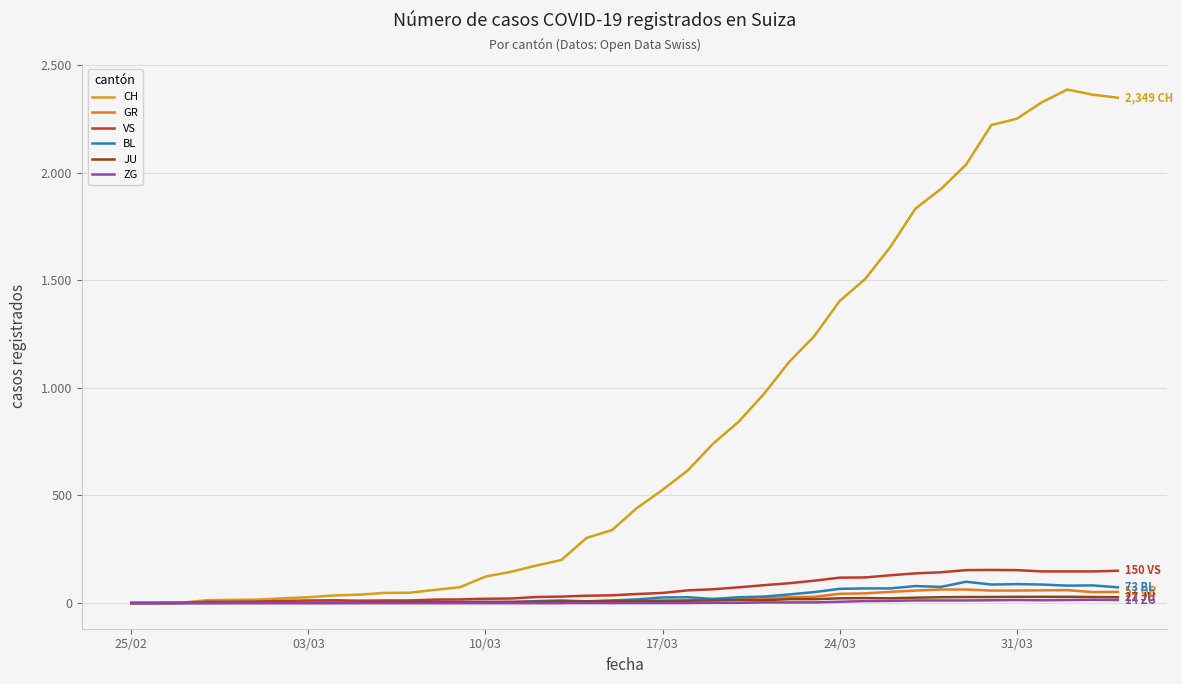

What are all the series names shown in the legend?

CH, GR, VS, BL, JU, ZG